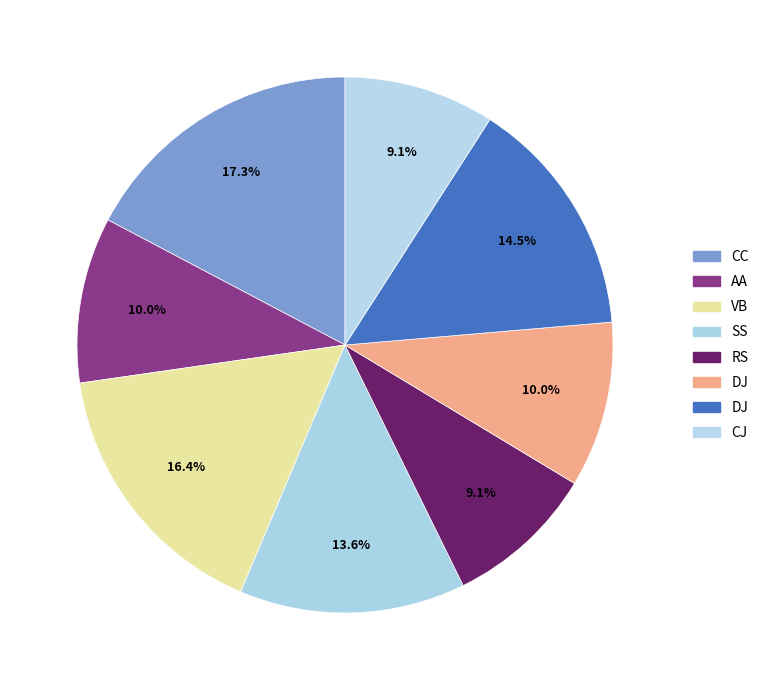

To the nearest percent, what is the difference between the largest and smallest slice percentages?

8%